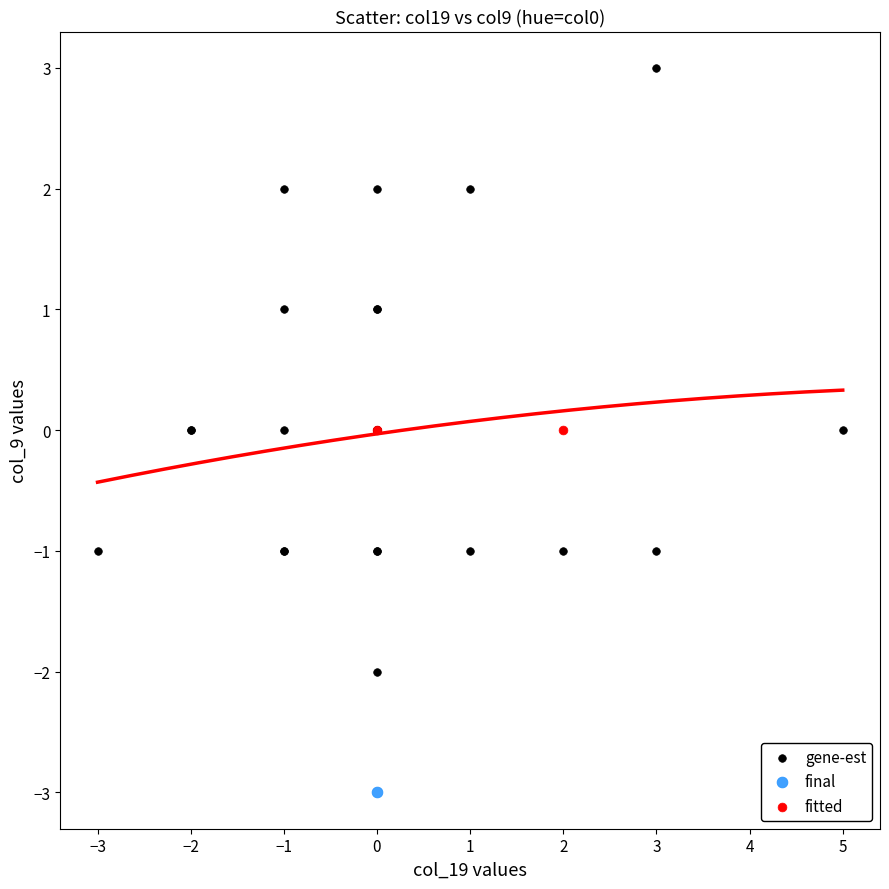

What are all the series names shown in the legend?

gene-est, final, fitted